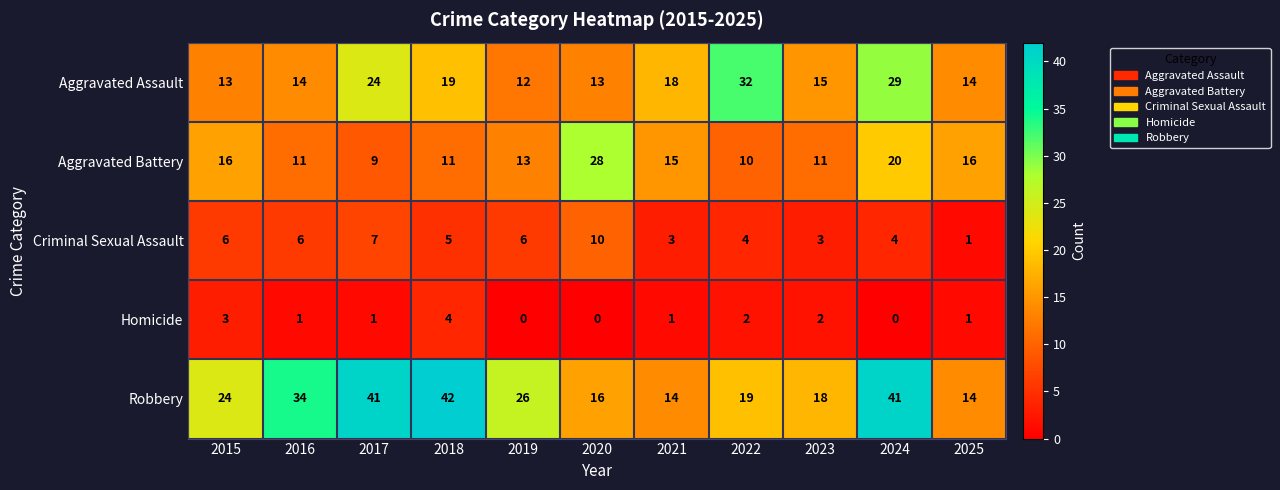

What is the spread (max minus min) of values at 2020?

28